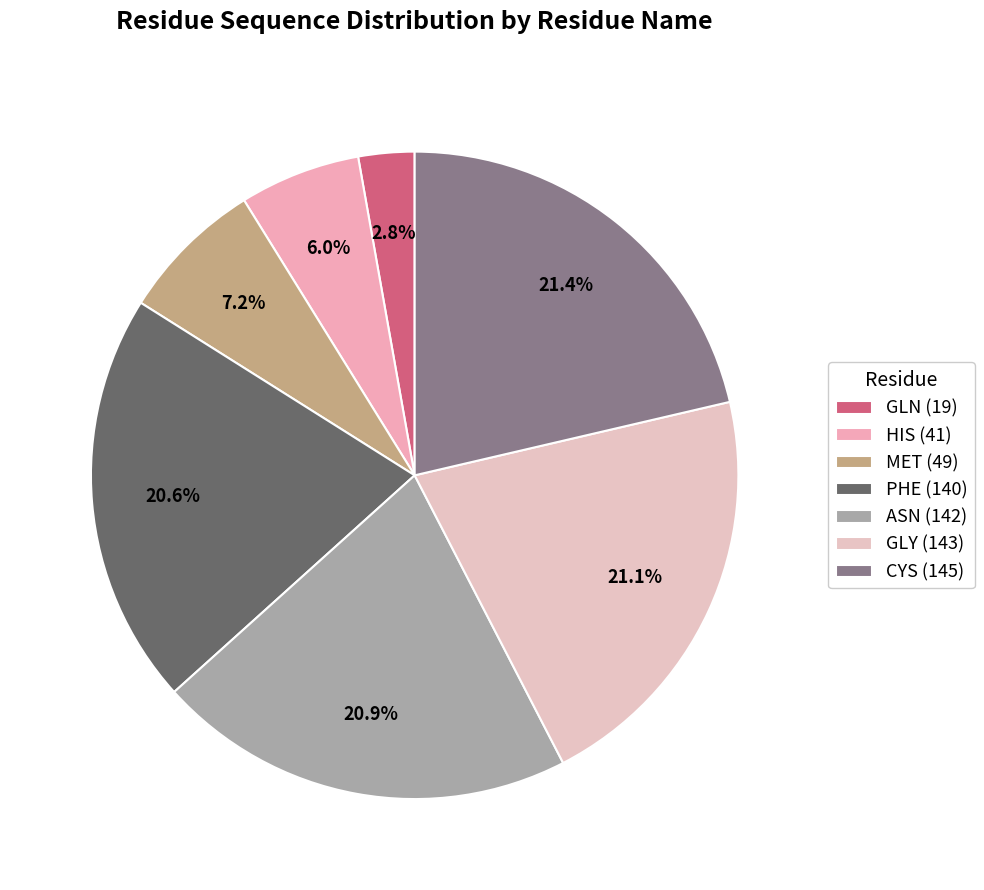

Does any single category account for the majority?

No